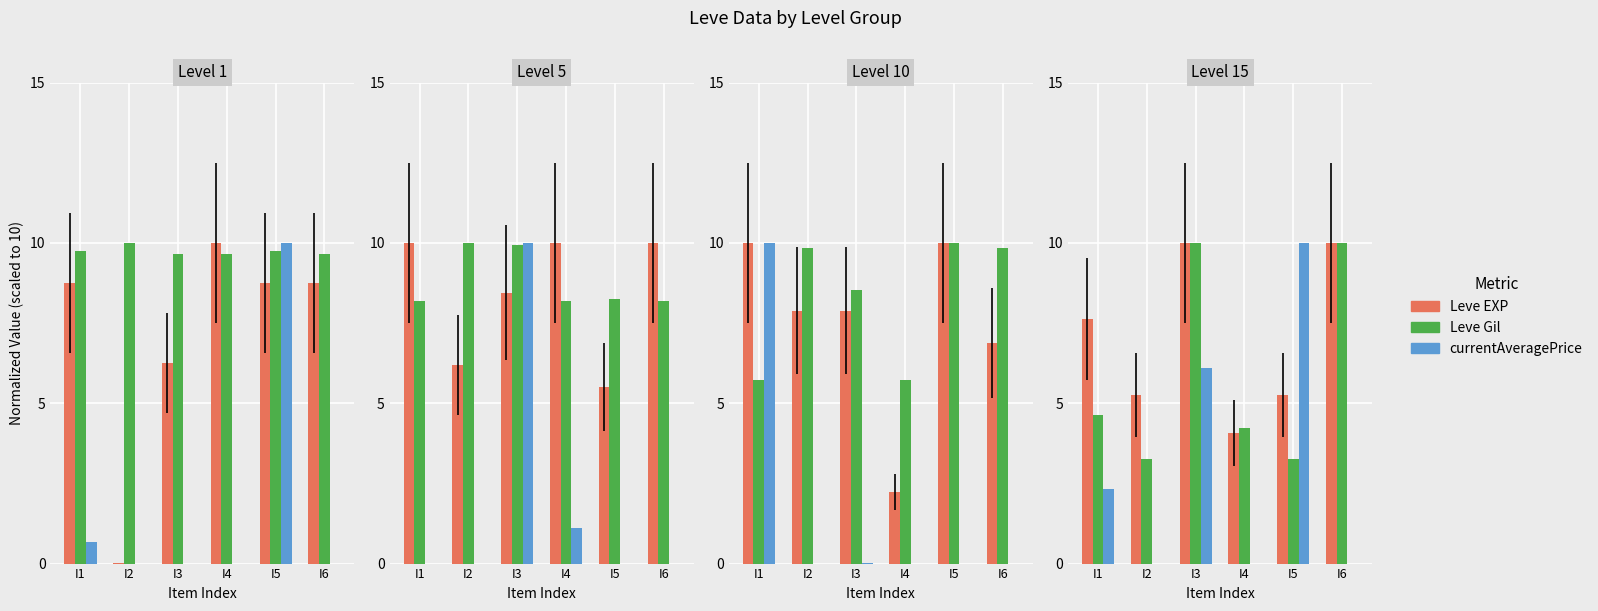

Which series has the largest total across all categories?

Leve EXP